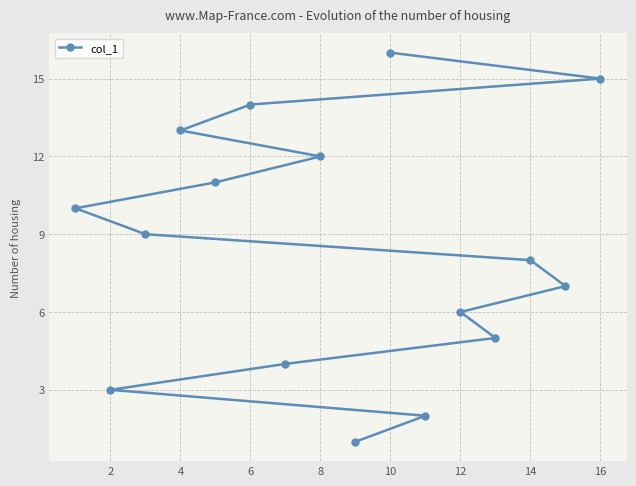

At which category does the chart reach its peak across all series?

10